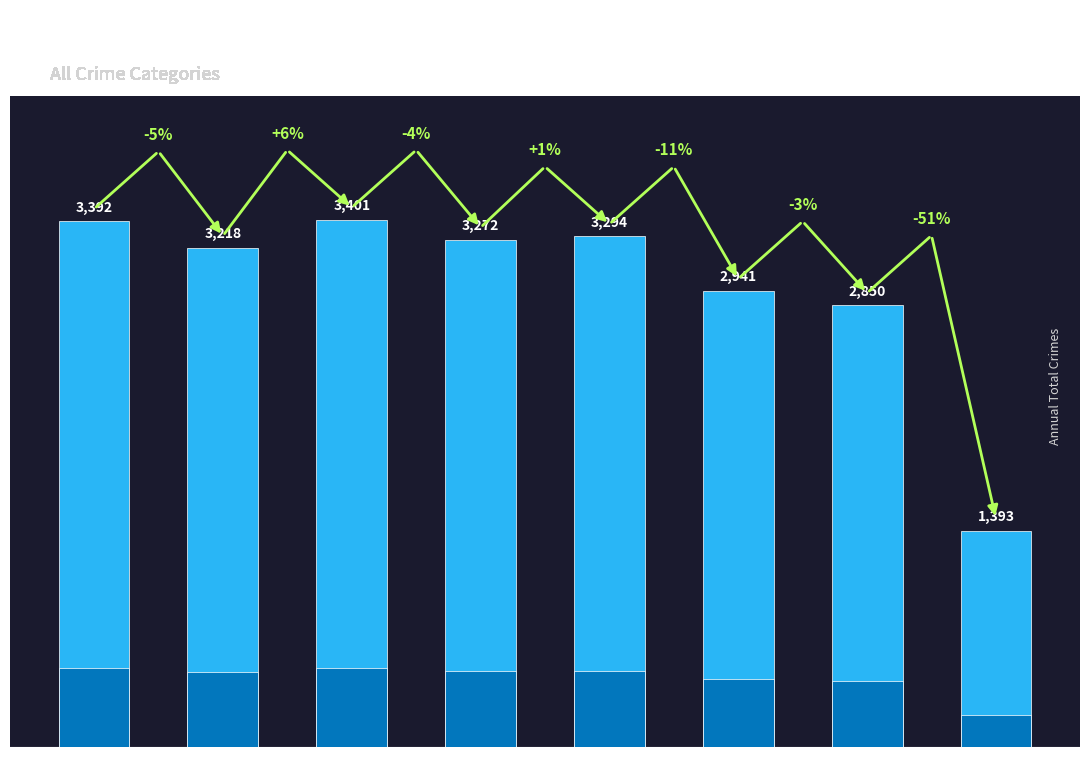

The chart shows a value of 2941 at 2020. True or false?

True